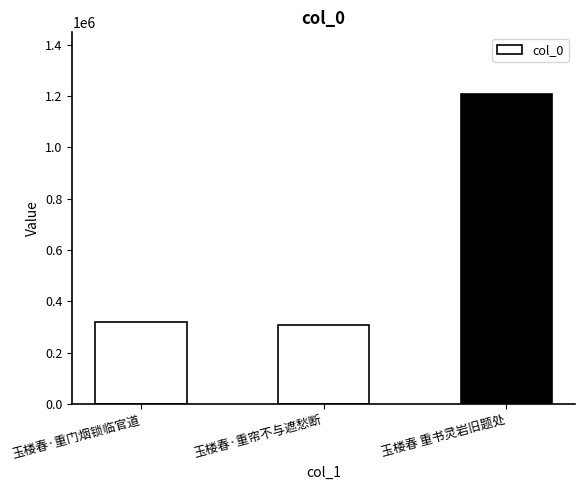

Which category has the lowest value across all series?

玉楼春·重帘不与遮愁断